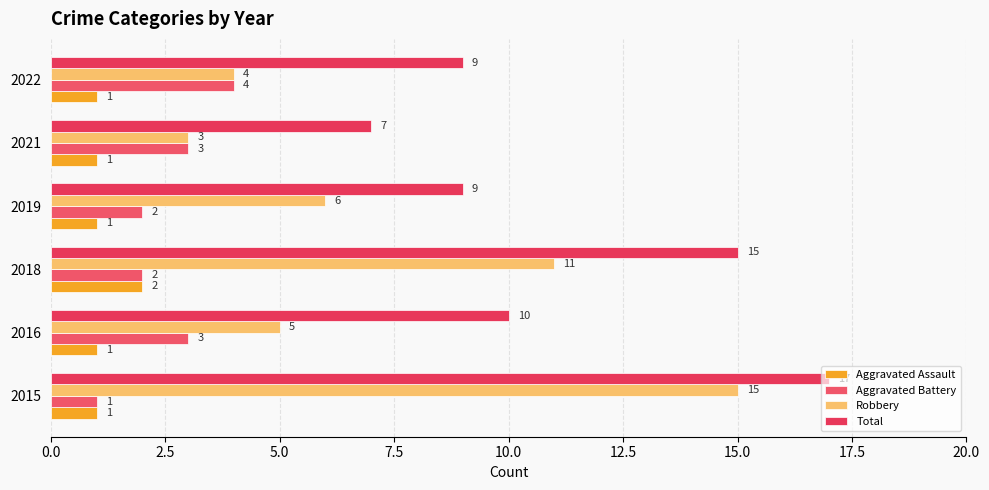

Reading left to right, what are all the values shown in this chart?

Aggravated Assault: 0.0=1	2.5=1	5.0=2	7.5=1	10.0=1	12.5=1
Aggravated Battery: 0.0=1	2.5=3	5.0=2	7.5=2	10.0=3	12.5=4
Robbery: 0.0=15	2.5=5	5.0=11	7.5=6	10.0=3	12.5=4
Total: 0.0=17	2.5=10	5.0=15	7.5=9	10.0=7	12.5=9